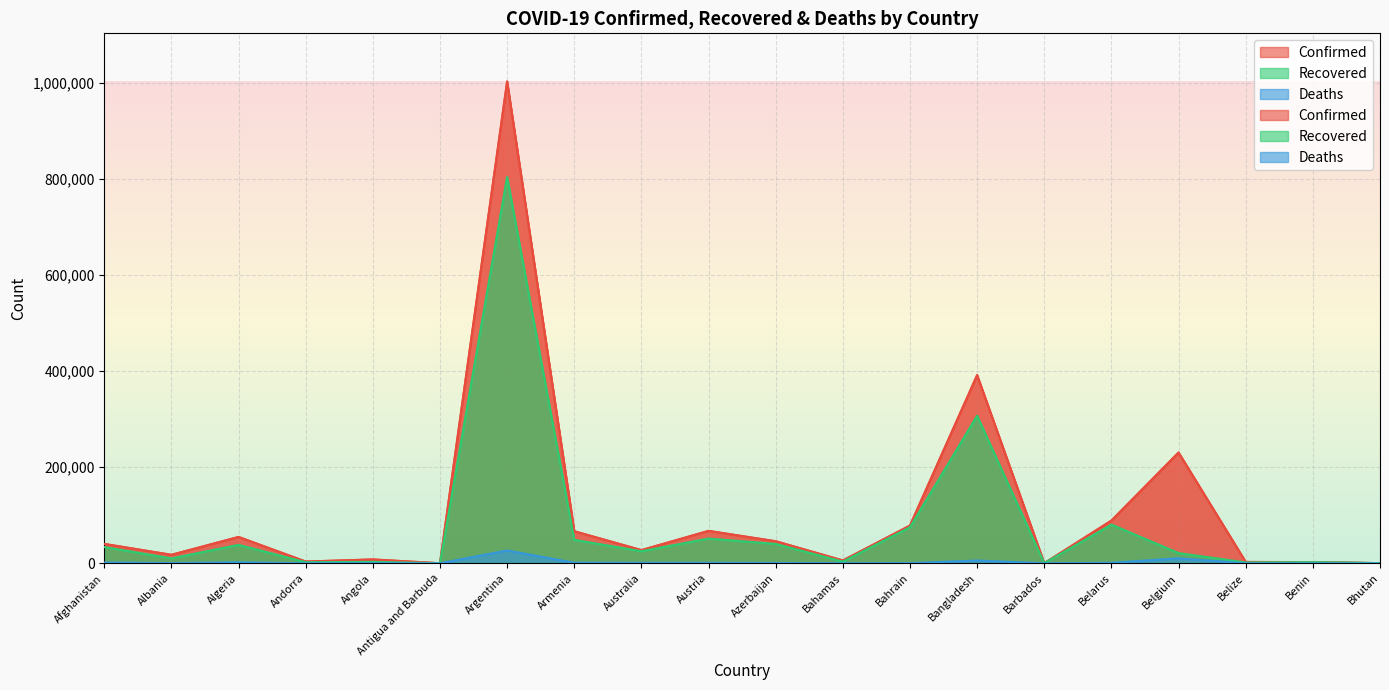

How many data points does each series have?

20